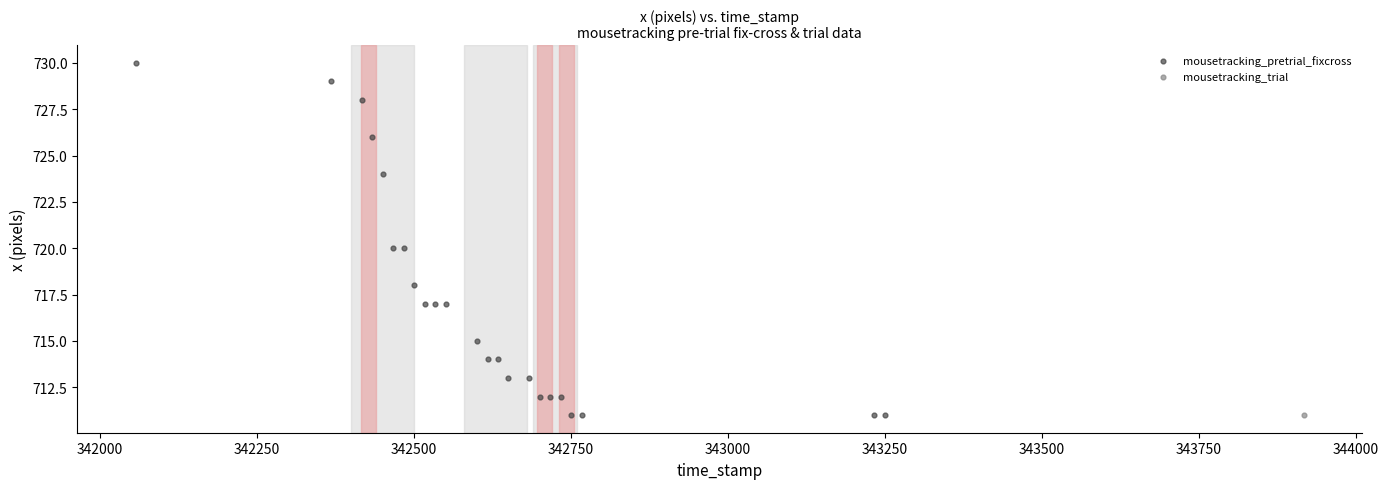

What are all the series names shown in the legend?

mousetracking_pretrial_fixcross, mousetracking_trial